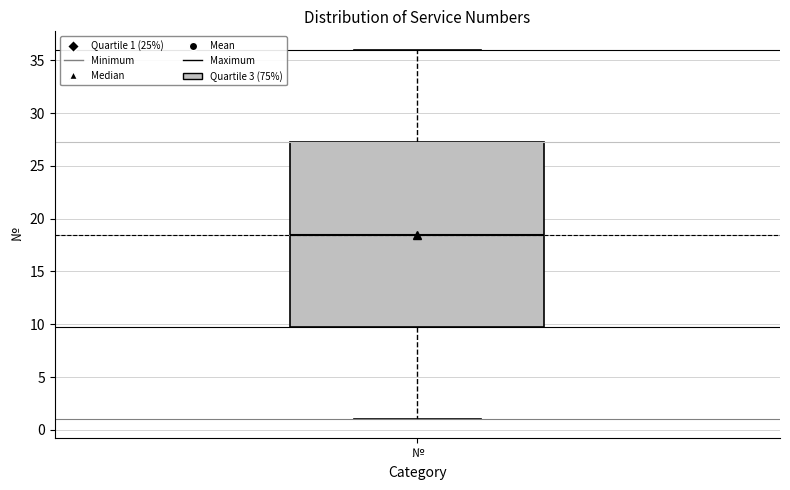

Read this box plot against the y-axis: the position of the median line, the range covered by the box, and the ends of both whiskers. The values are not printed on the chart, so give them approximately, as read against the axis.

median 18.5, box 10.0 to 27.5, whiskers 1.0 to 36.0